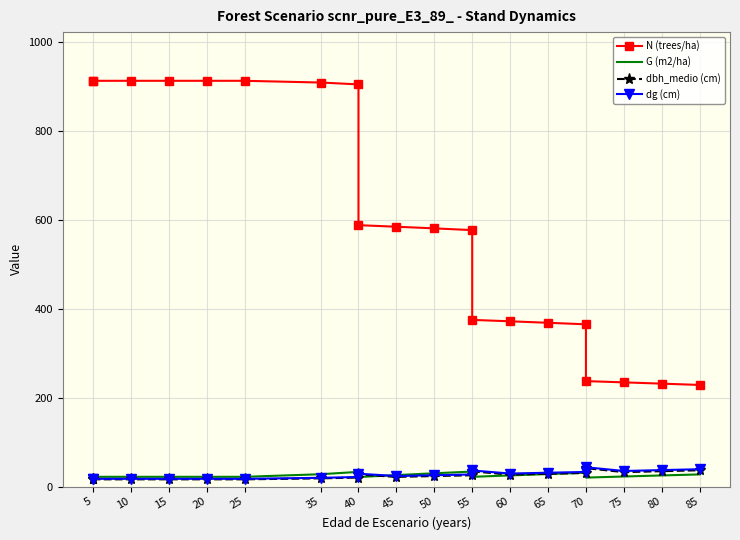

The dg (cm) series shows 17.5 at 5. True or false?

True